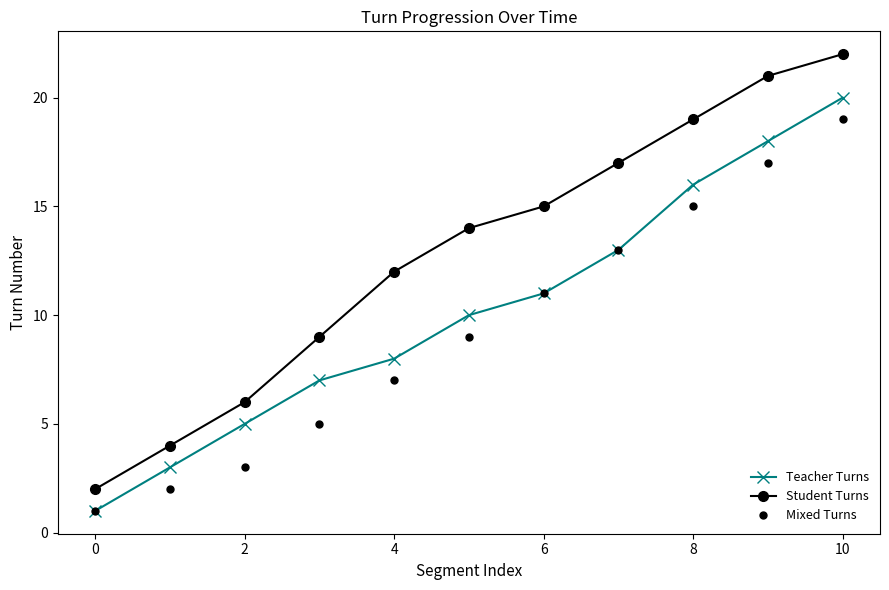

What is the maximum value for Teacher Turns?

20